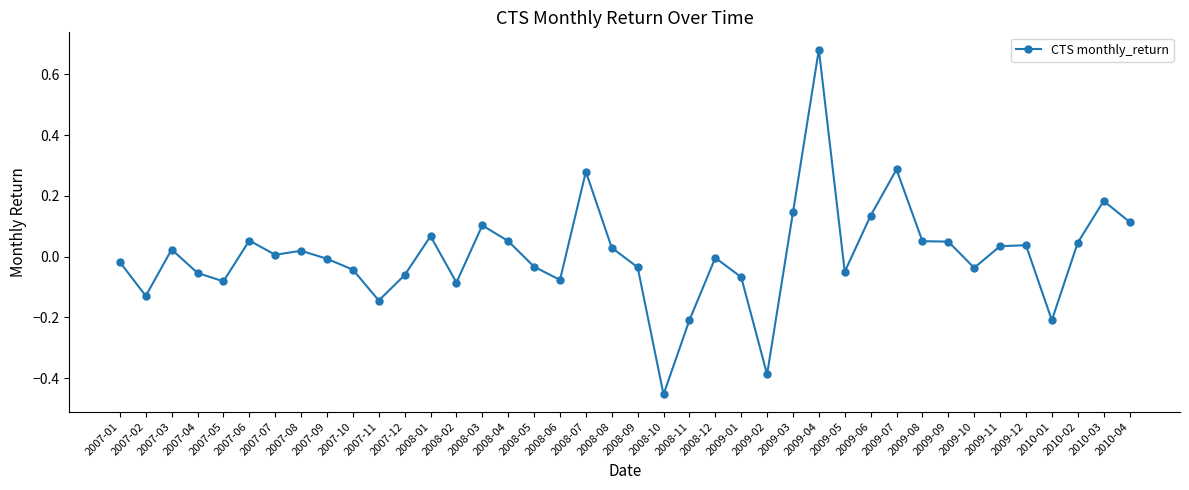

Does the chart display data point markers on the line(s)?

Yes